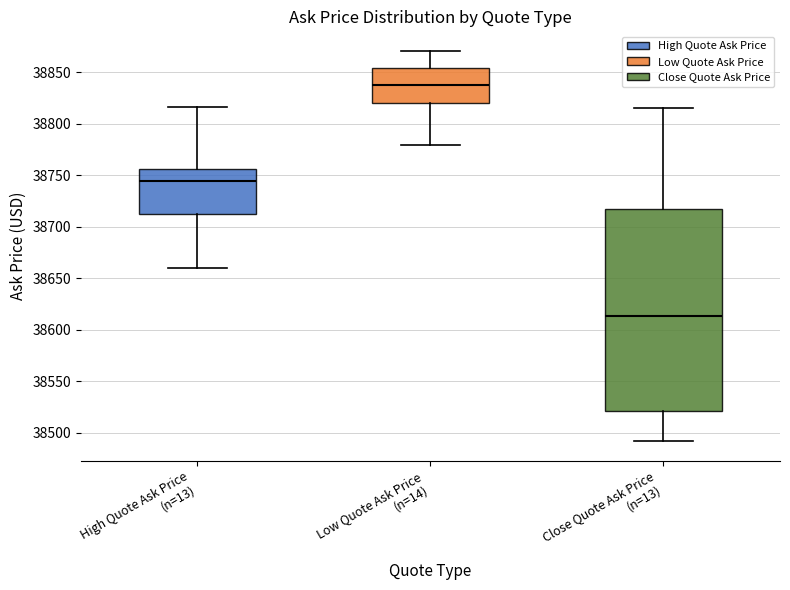

Which box has the lowest median line?

Close Quote Ask Price (n=13)